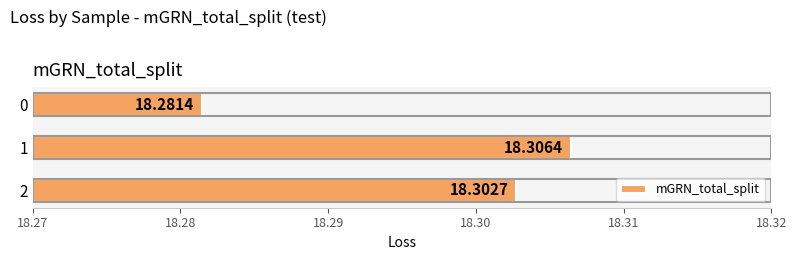

What is the ratio of the value at 0 to the value at 2?

1.0